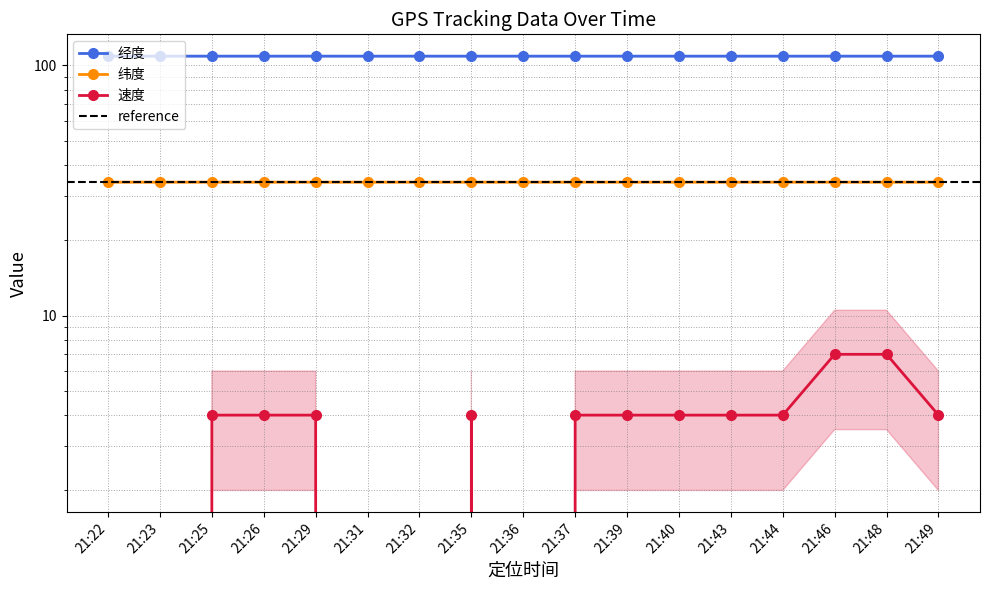

What is the minimum value for 经度?

108.9